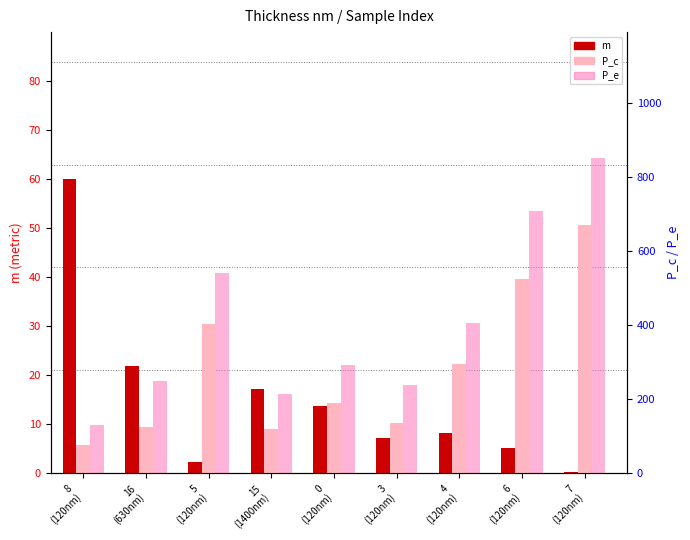

Rank the categories by P_c value from highest to lowest.

7
(120nm), 6
(120nm), 5
(120nm), 4
(120nm), 0
(120nm), 3
(120nm), 16
(630nm), 15
(1400nm), 8
(120nm)